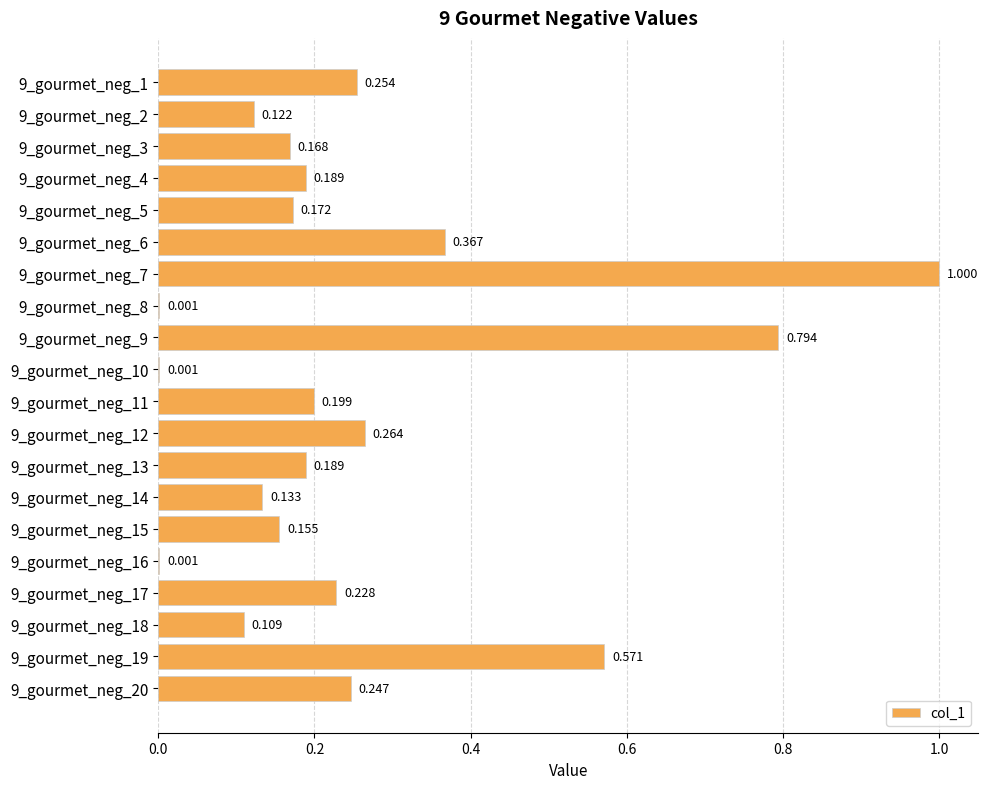

What is the average value?

0.3